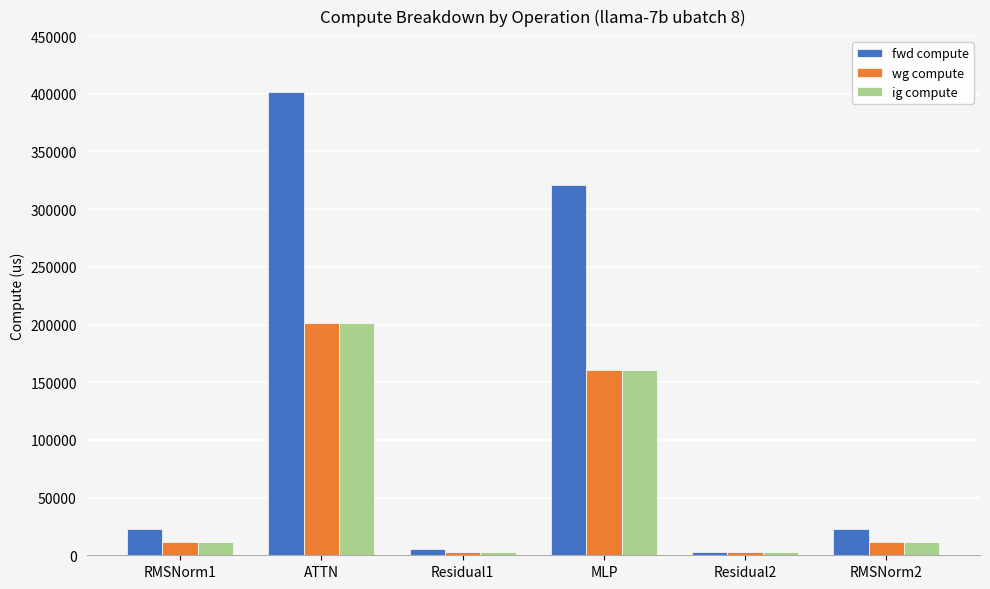

What is the average value of the fwd compute series?

129341.0